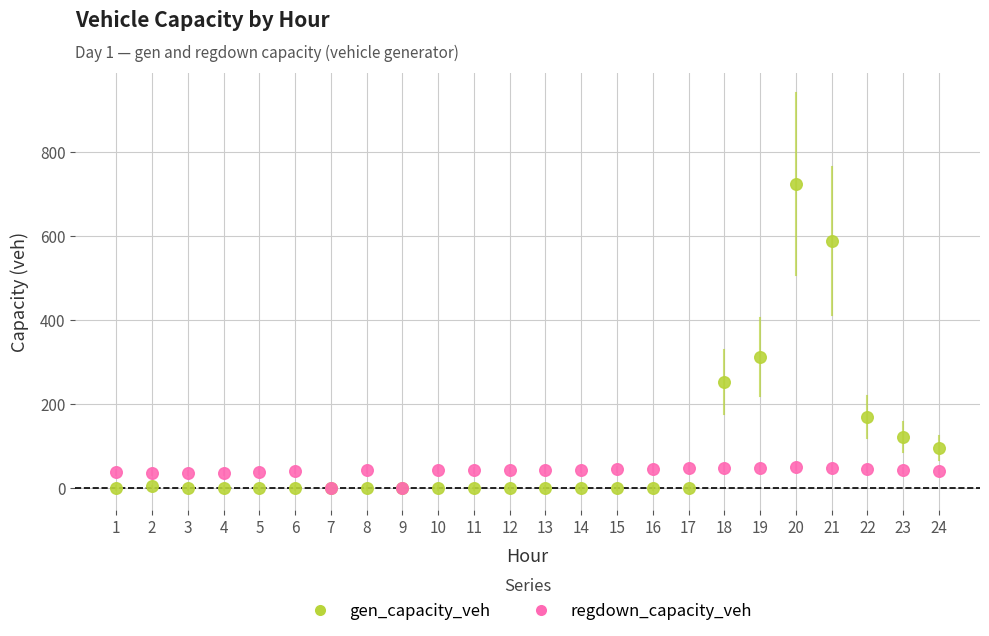

In the gen_capacity_veh series, what Y value is closest to 361?

311.2